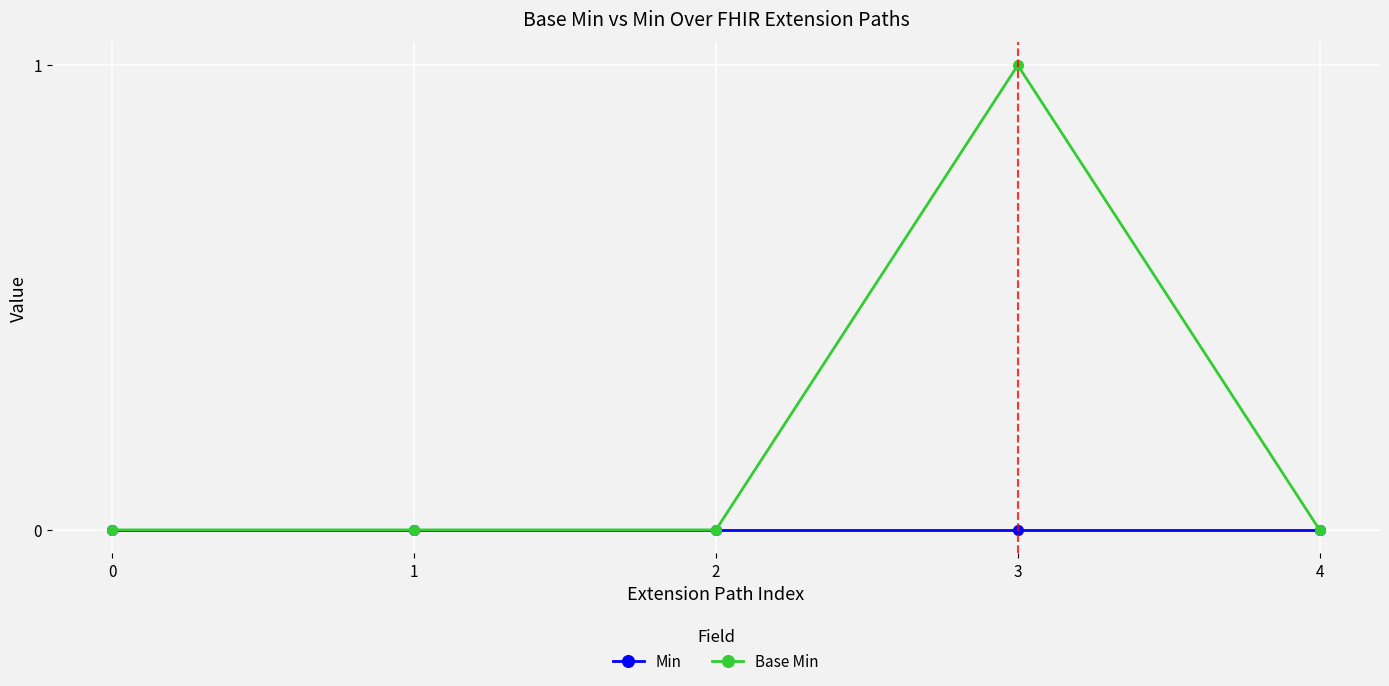

True or false: Base Min has a value of 0 at 1.

True